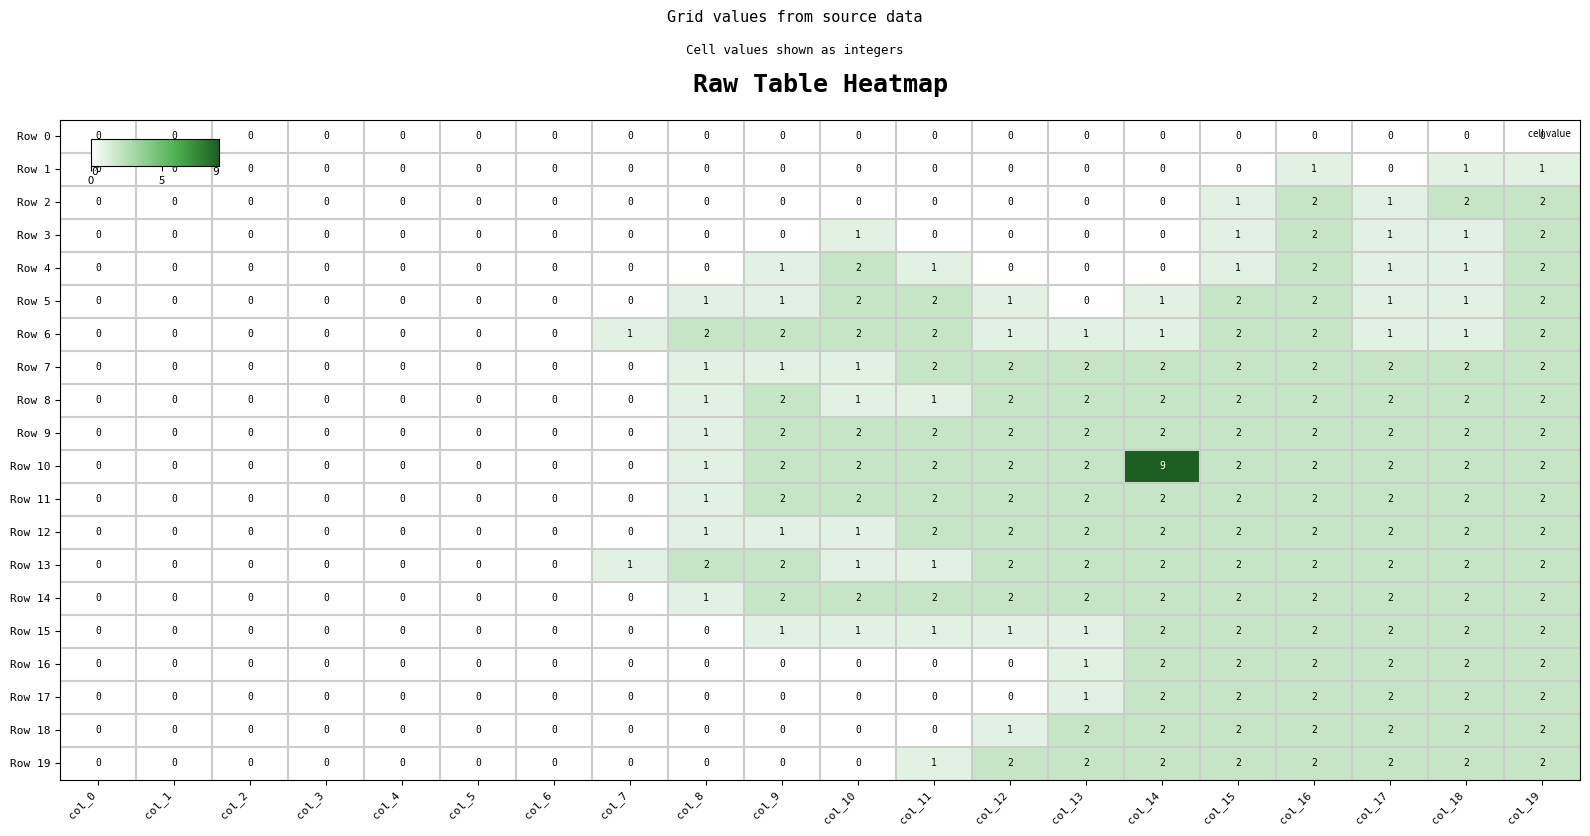

How many values in the Row 4 series exceed 0?

8